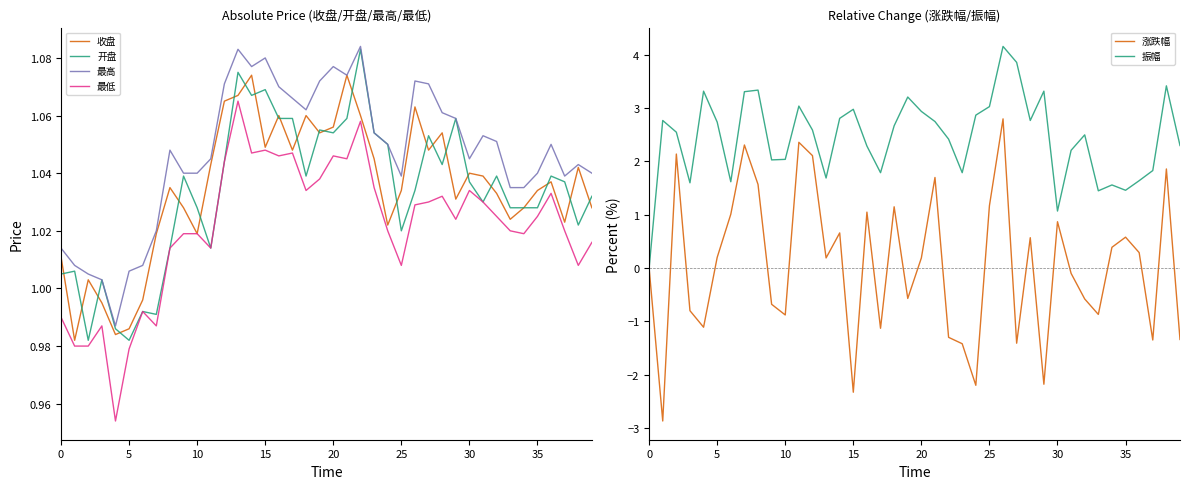

The 收盘 series shows 1.7 at 10. True or false?

False